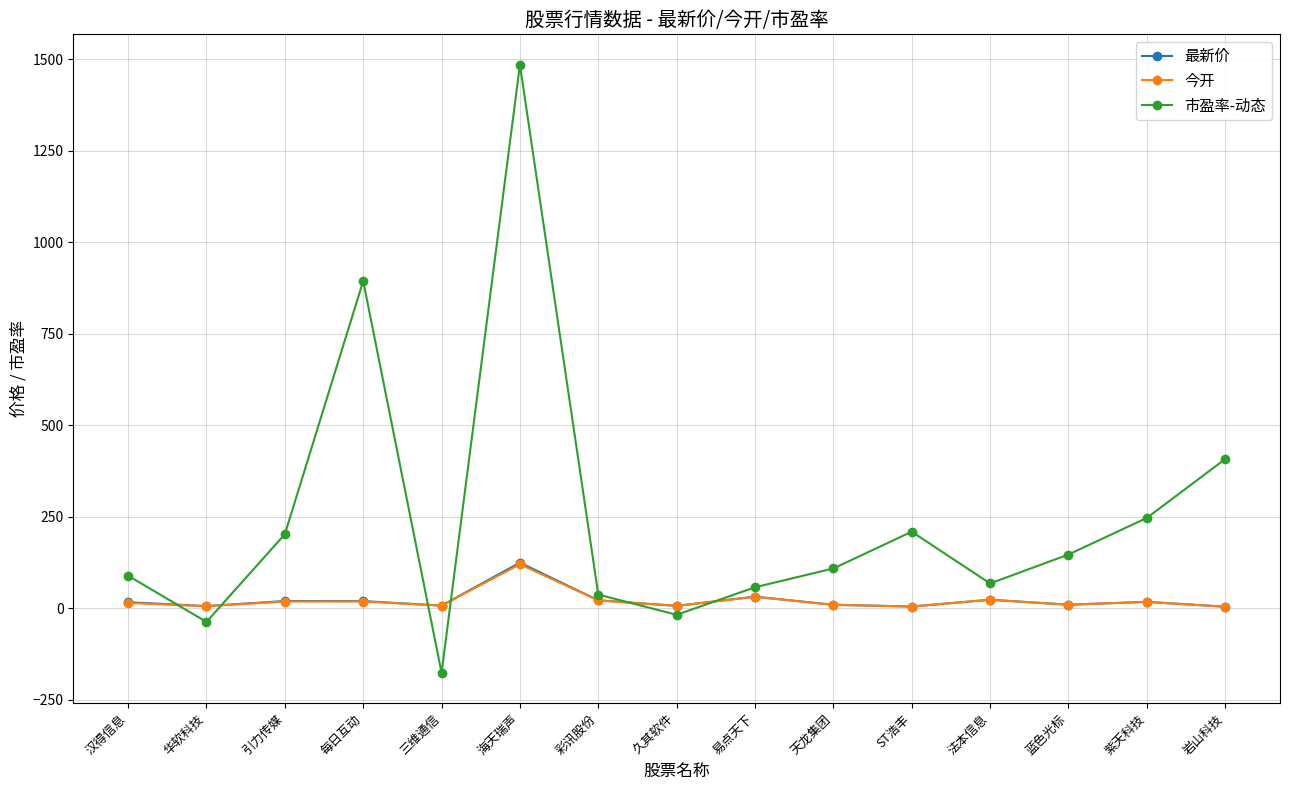

At how many categories does at least one series exceed 343?

3